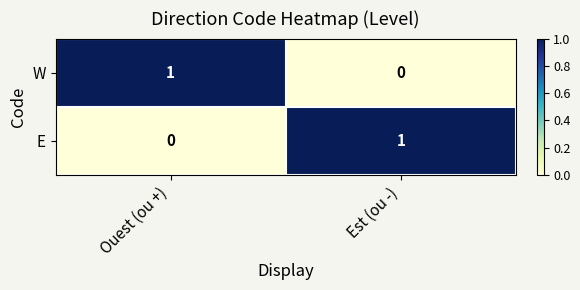

Count the number of data series in this chart.

2